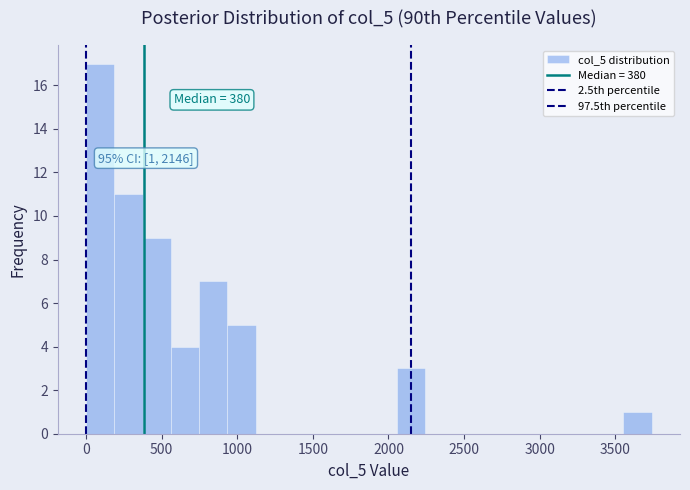

Read against the x-axis, roughly where is the centre of the tallest bar?

100